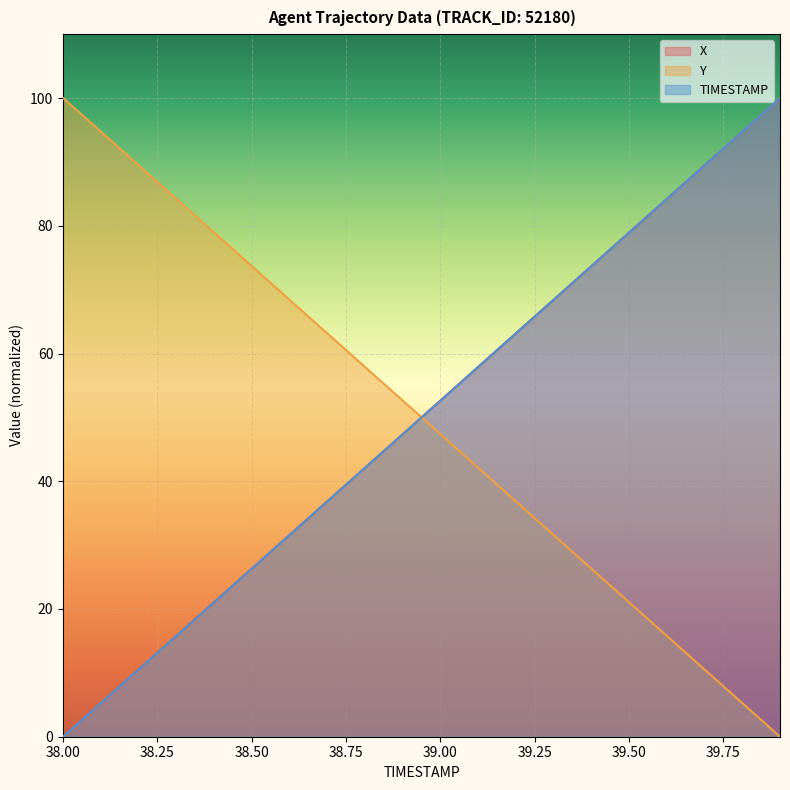

What is the difference between the maximum and second lowest values in the Y series?

94.7